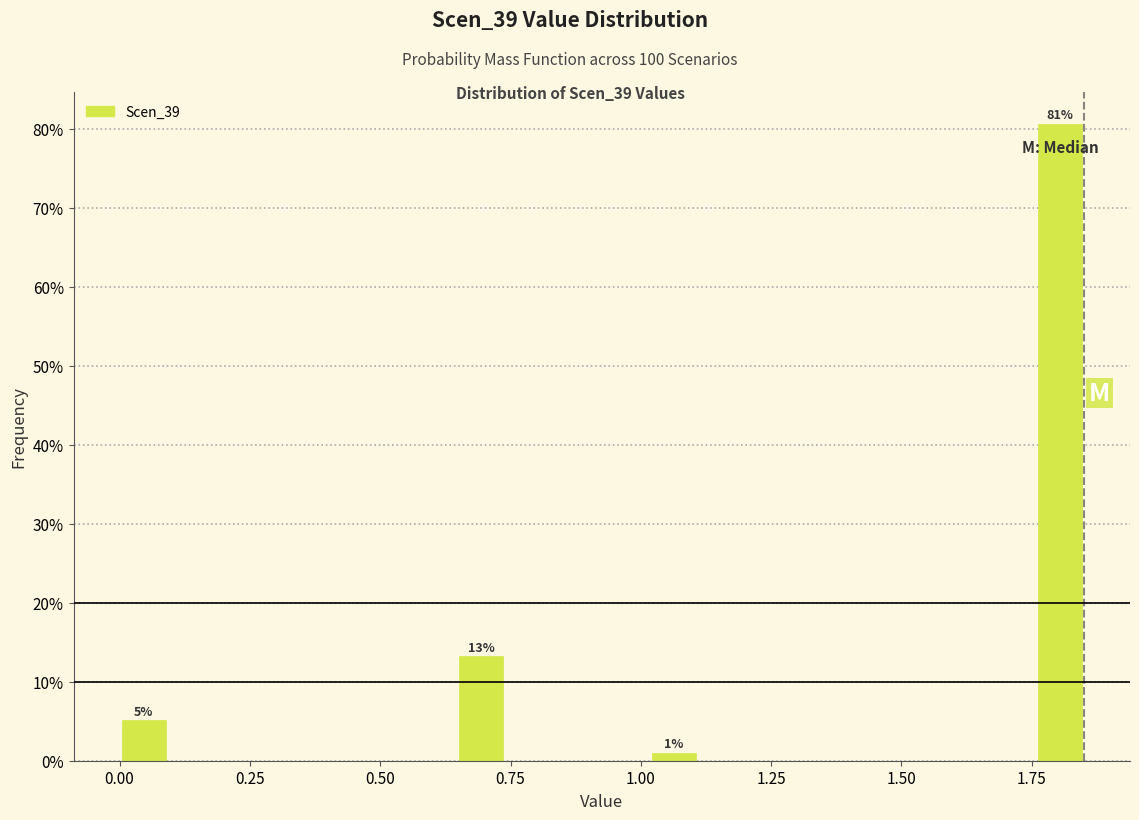

Read against the x-axis, roughly where is the centre of the tallest bar?

1.80